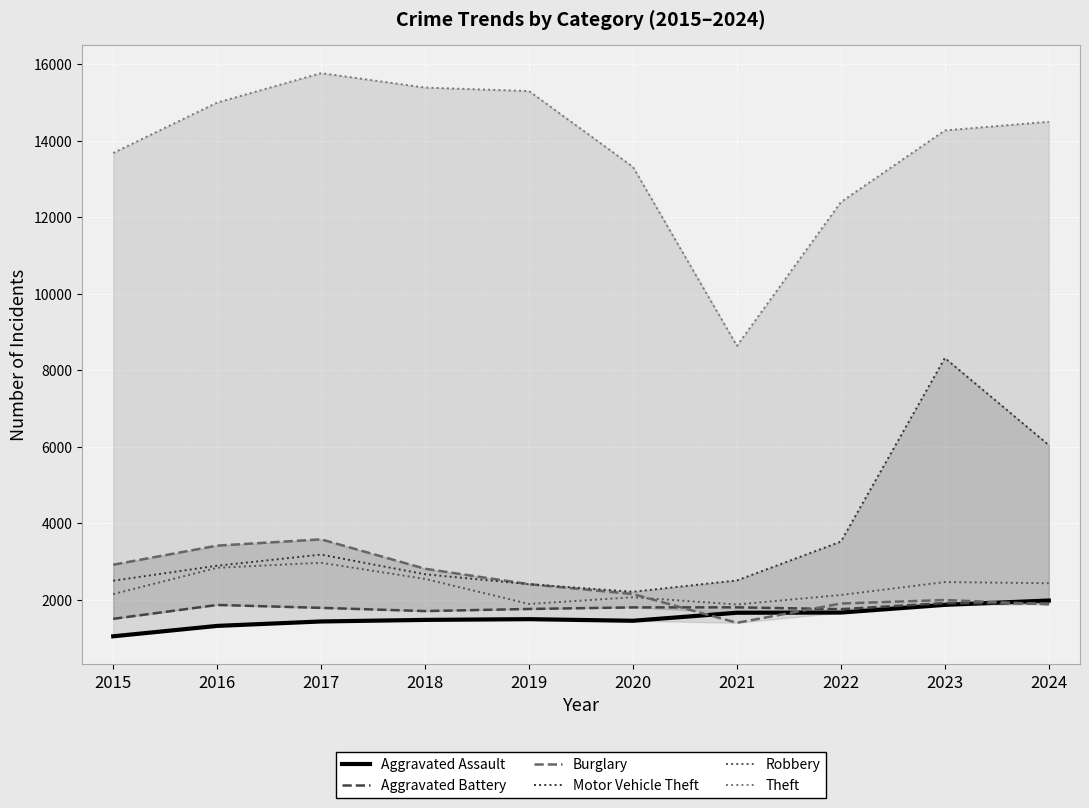

Which category has the lowest value across all series?

2015